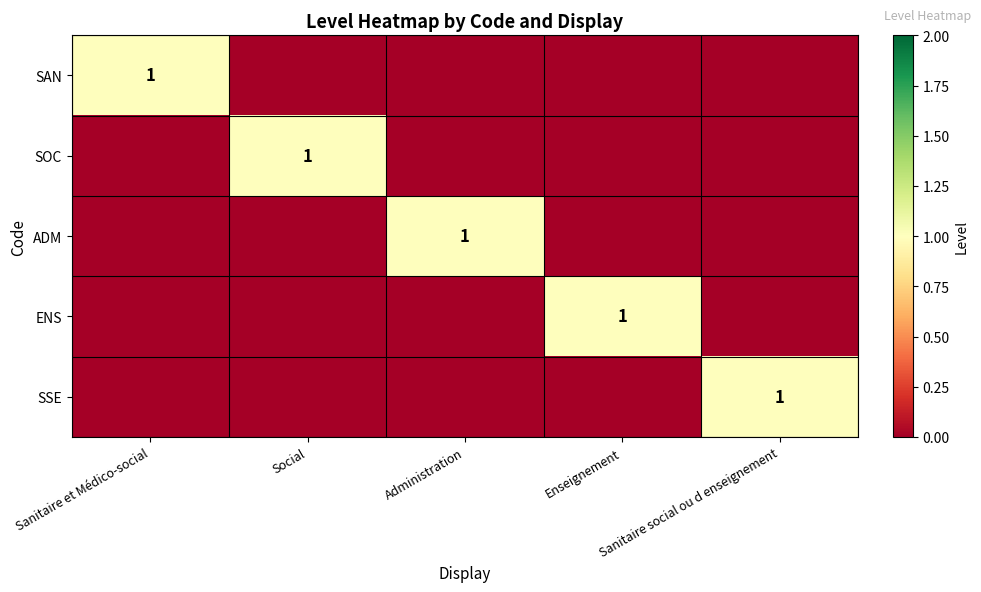

What is the difference between the highest and lowest values at Social?

1